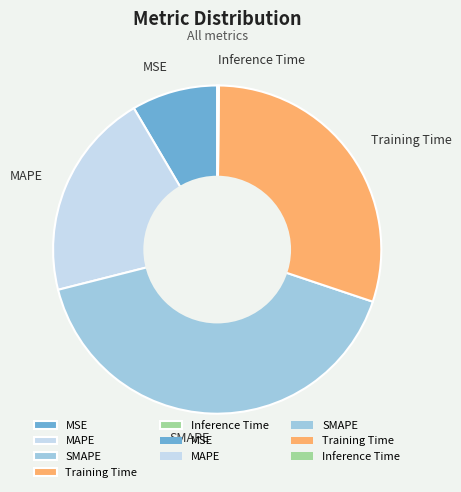

The MAPE slice represents 20% of the pie. True or false?

True